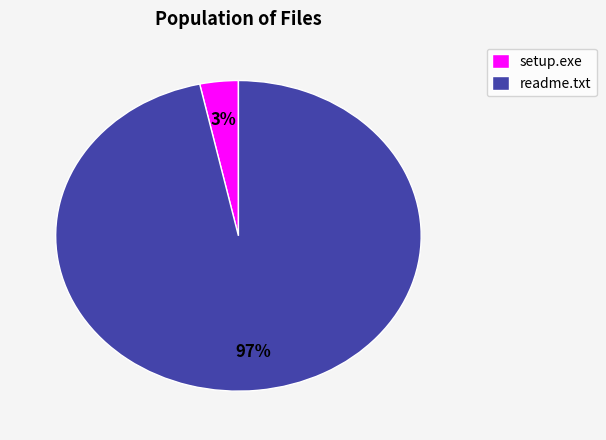

Is readme.txt the majority of the pie?

Yes